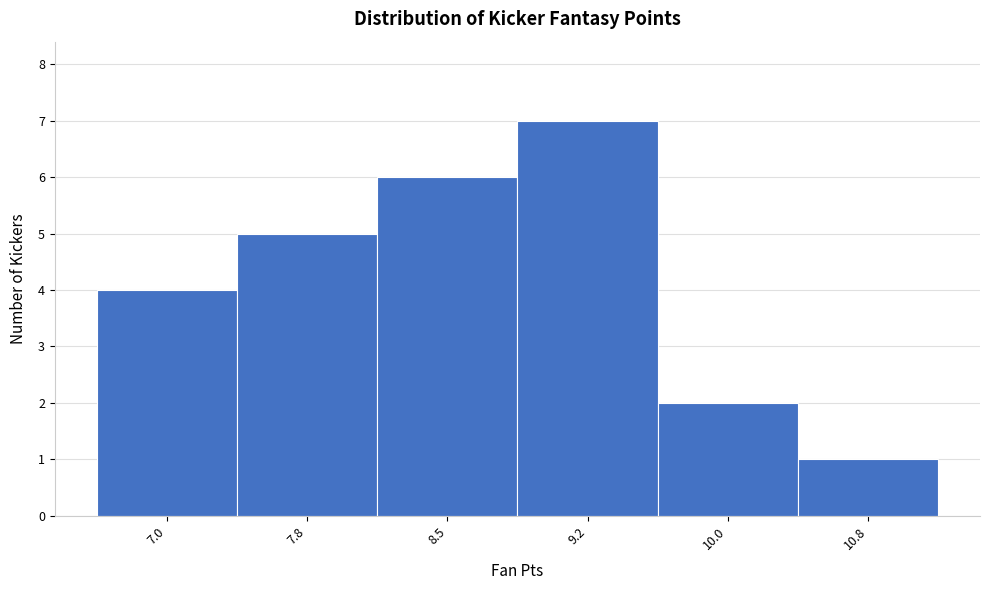

Reading right to left, extract all data points from this chart.

10.8=1	10.0=2	9.2=7	8.5=6	7.8=5	7.0=4